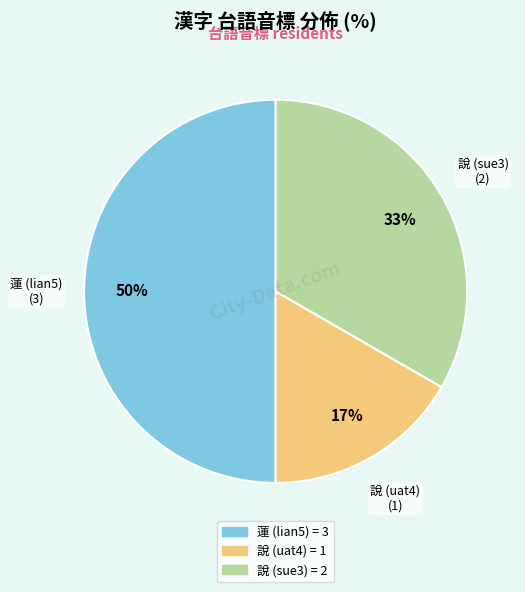

Which category has the biggest portion of the pie?

蓮 (lian5)